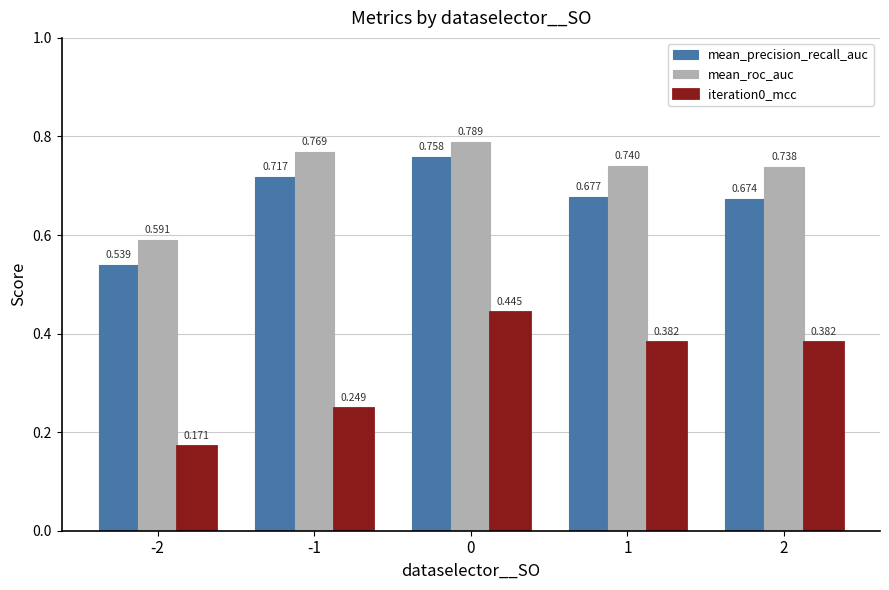

The value of mean_roc_auc at -1 is 1.3. True or false?

False